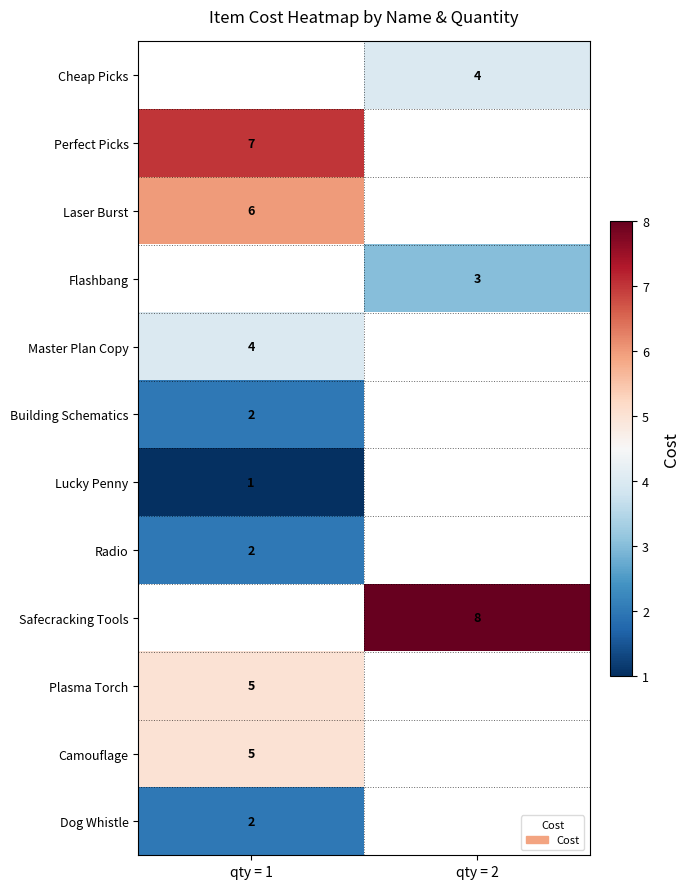

Is it true that Radio equals 2 at qty = 1?

True